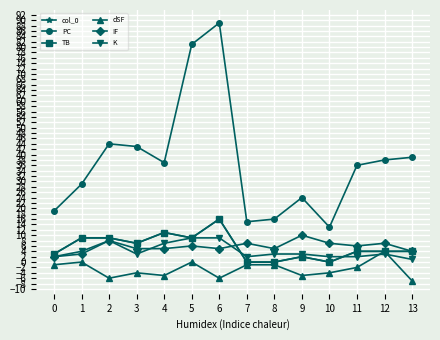

Does the chart have visible grid lines?

Yes